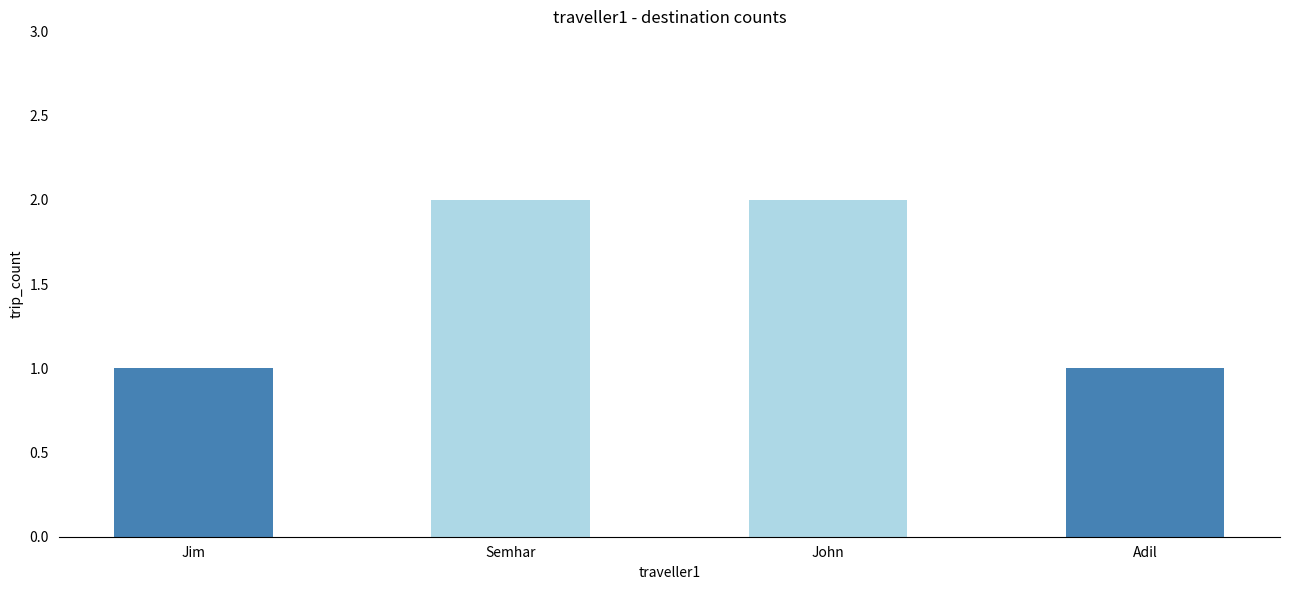

Which has a higher value, Adil or Semhar?

Semhar